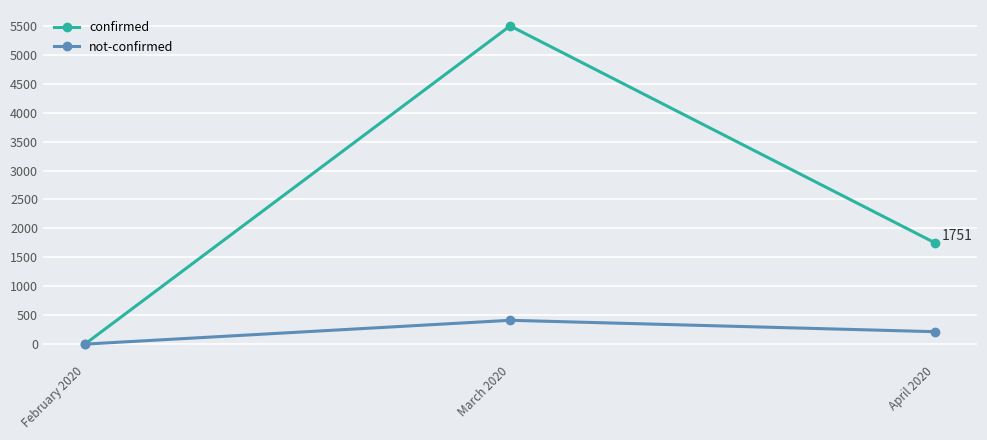

What are all the series names shown in the legend?

confirmed, not-confirmed